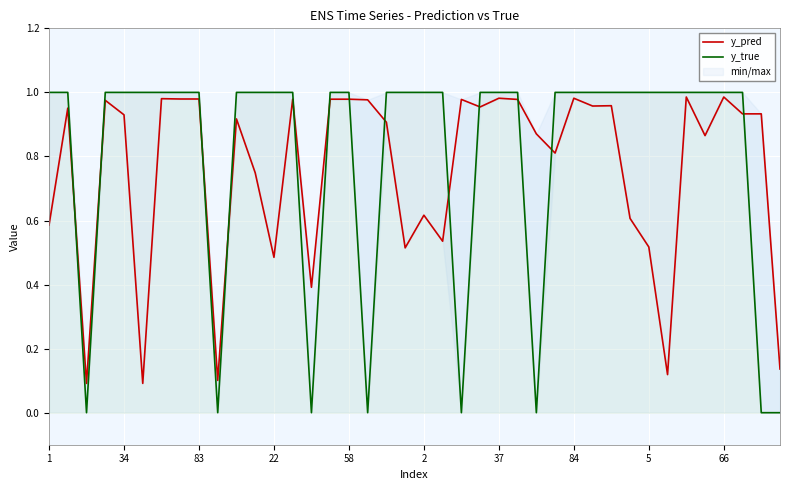

True or false: y_pred has more than 0 points higher than both neighbors.

True